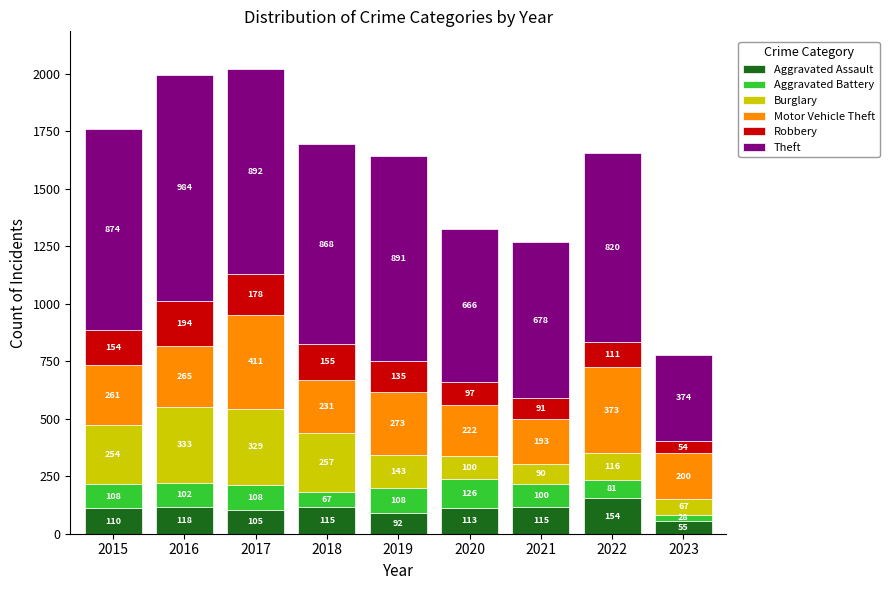

Where is Aggravated Assault nearest to the value 104?

2017